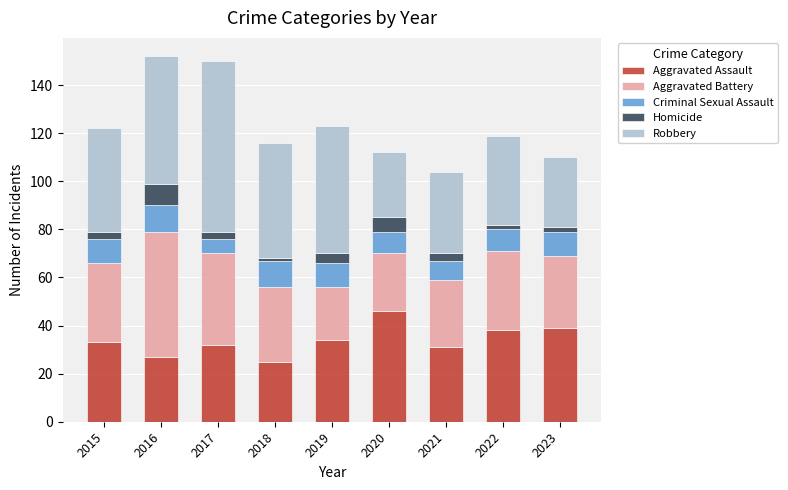

What is the lowest value of the Aggravated Assault series?

25